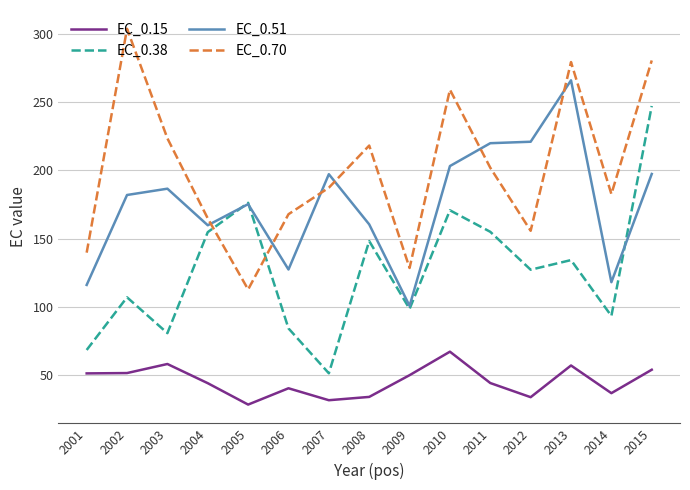

What is the greatest value displayed?

303.5